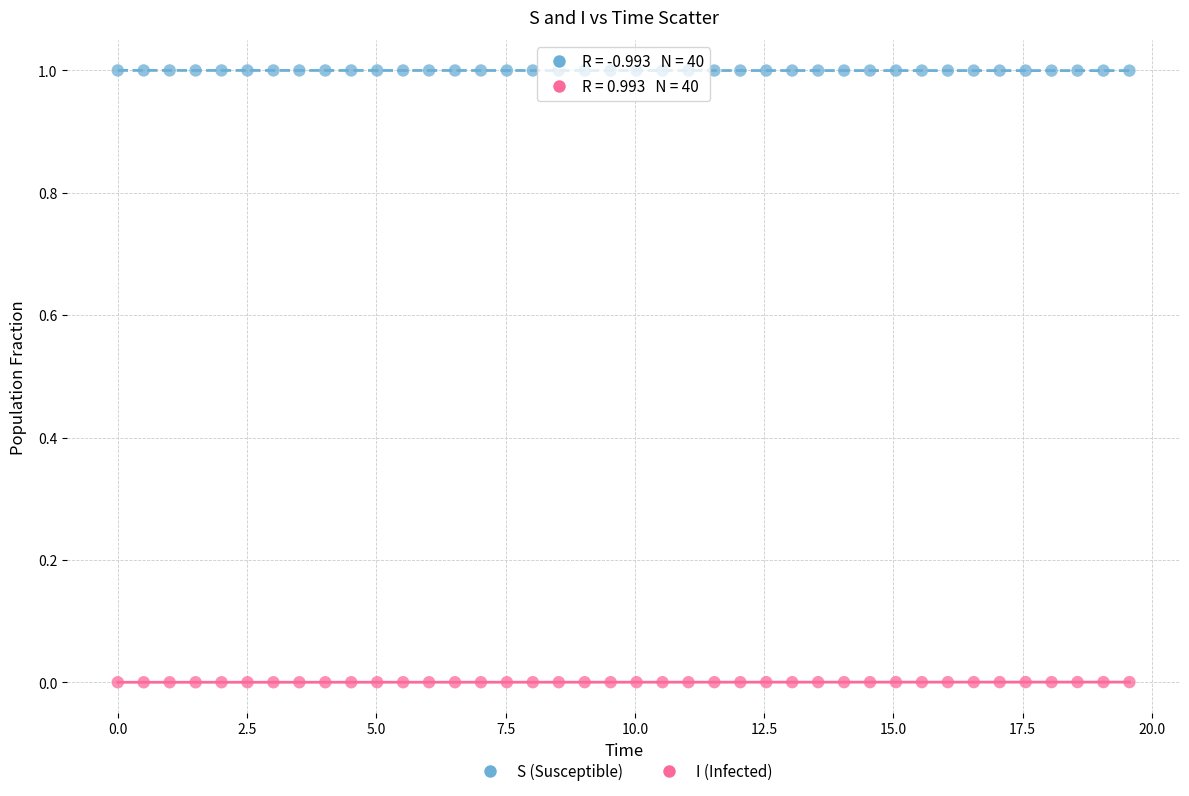

What are all the series names shown in the legend?

S (Susceptible), I (Infected)